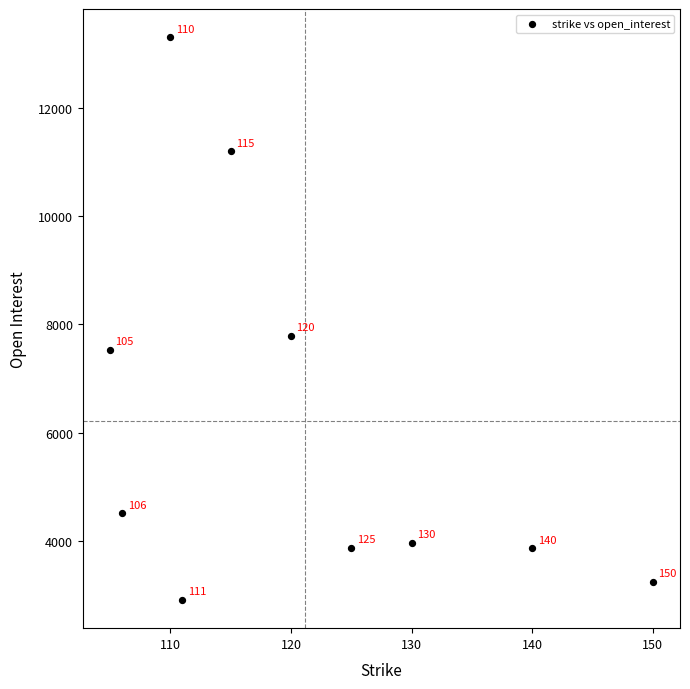

What is the average X value?

121